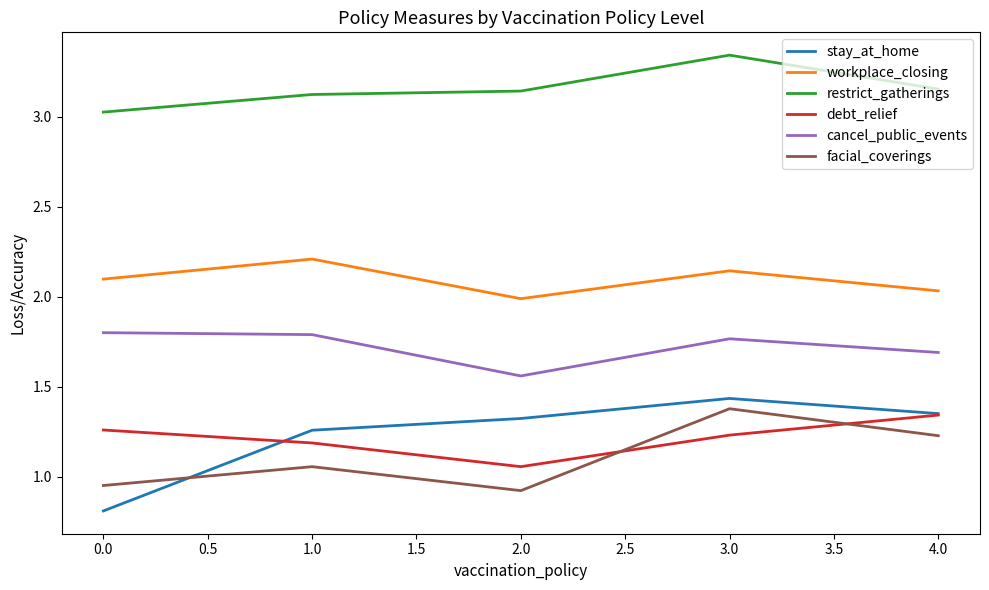

True or false: debt_relief has a value of 1.3 at 4.0.

True